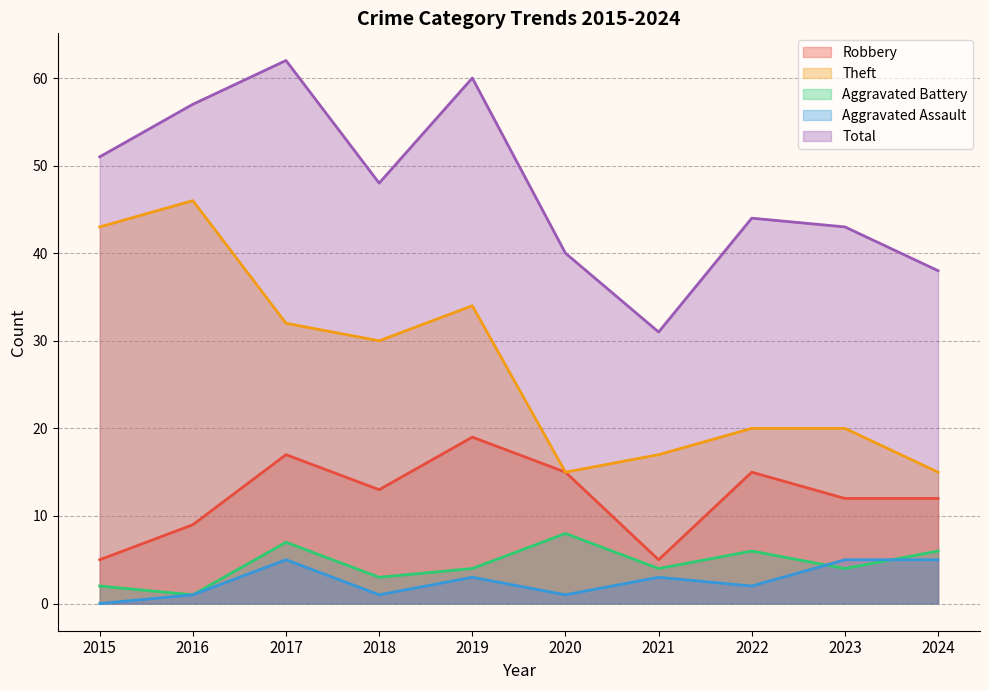

How many lines are shown in the chart?

5